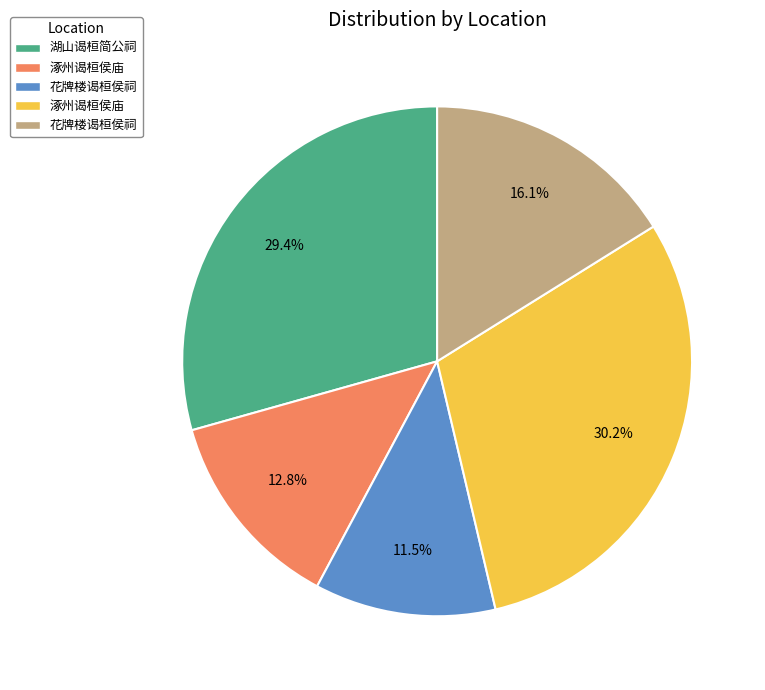

How many slices are in this pie chart?

5